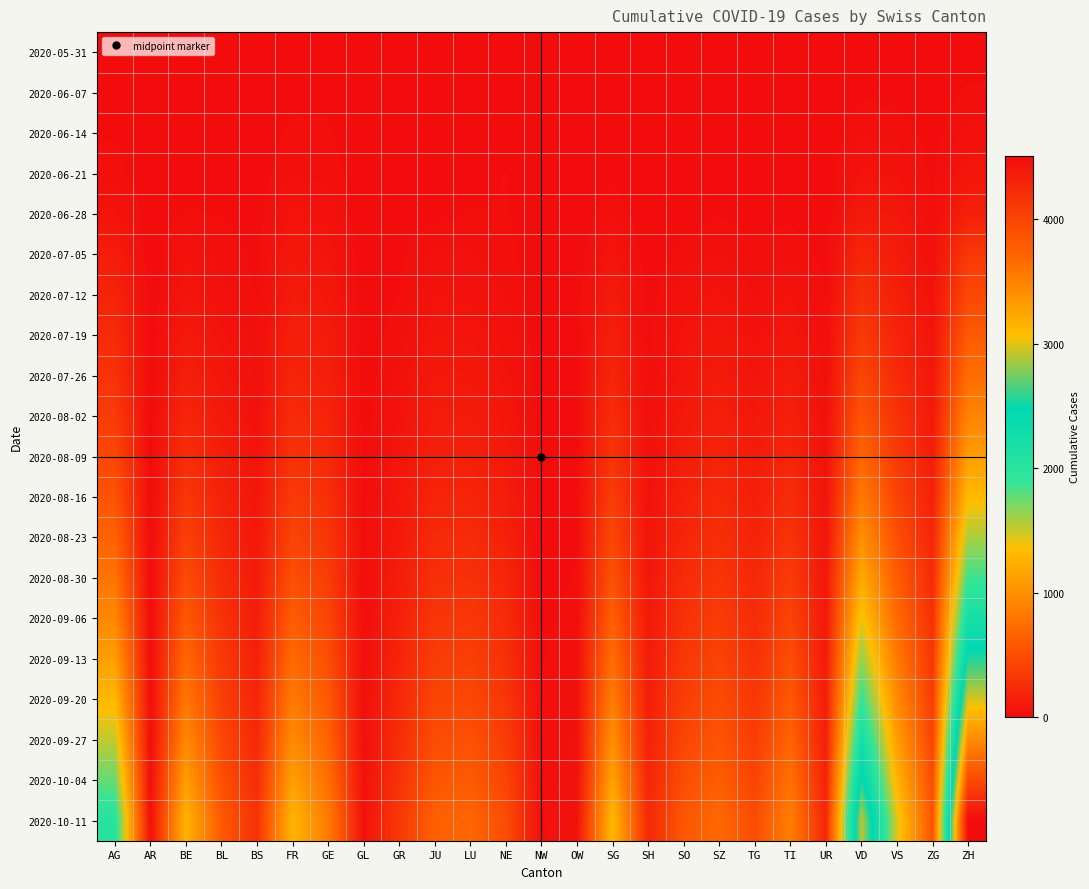

At which category is the sum across all series the highest?

ZH